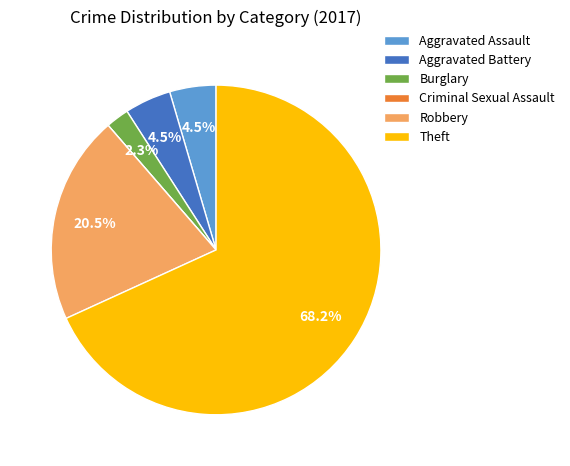

Does Theft account for over 50% of the chart?

Yes